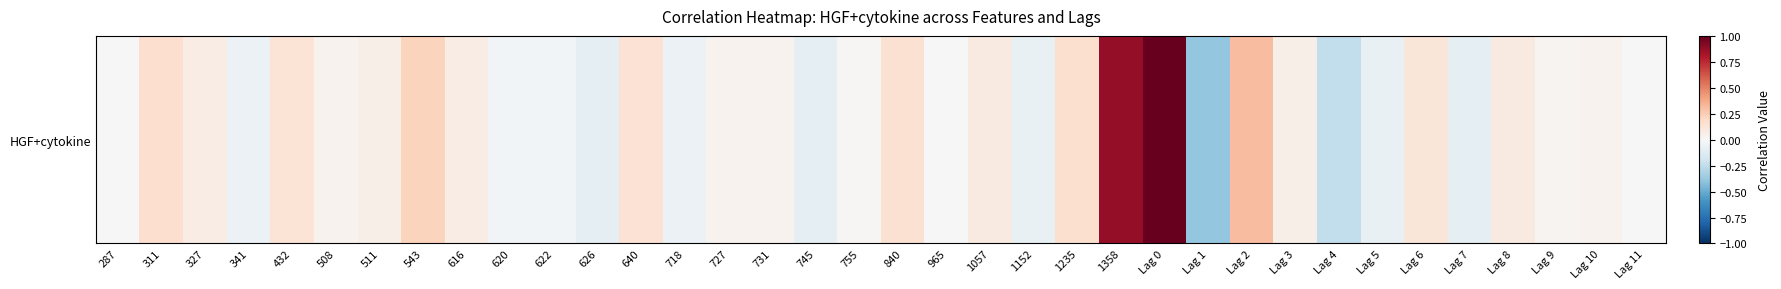

Rank the categories by value from lowest to highest.

Lag 1, Lag 4, 626, Lag 7, 745, Lag 5, 1152, 341, 718, 620, 622, Lag 11, 287, 965, 755, Lag 9, 731, Lag 10, 727, 508, 511, Lag 3, 327, 616, 1057, Lag 8, Lag 6, 432, 640, 840, 1235, 311, 543, Lag 2, 1358, Lag 0